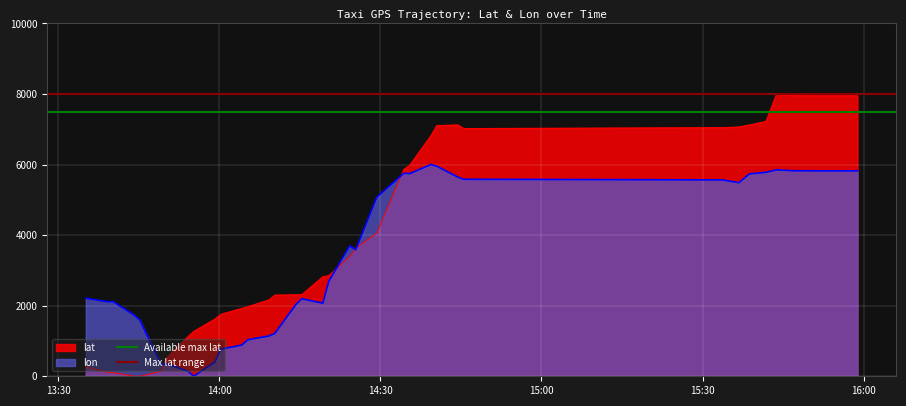

What is the label of the 2nd point from the left?

14:00